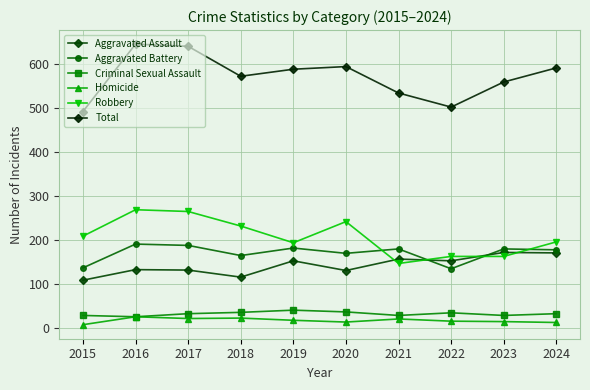

Where is Homicide nearest to the value 17?

2019